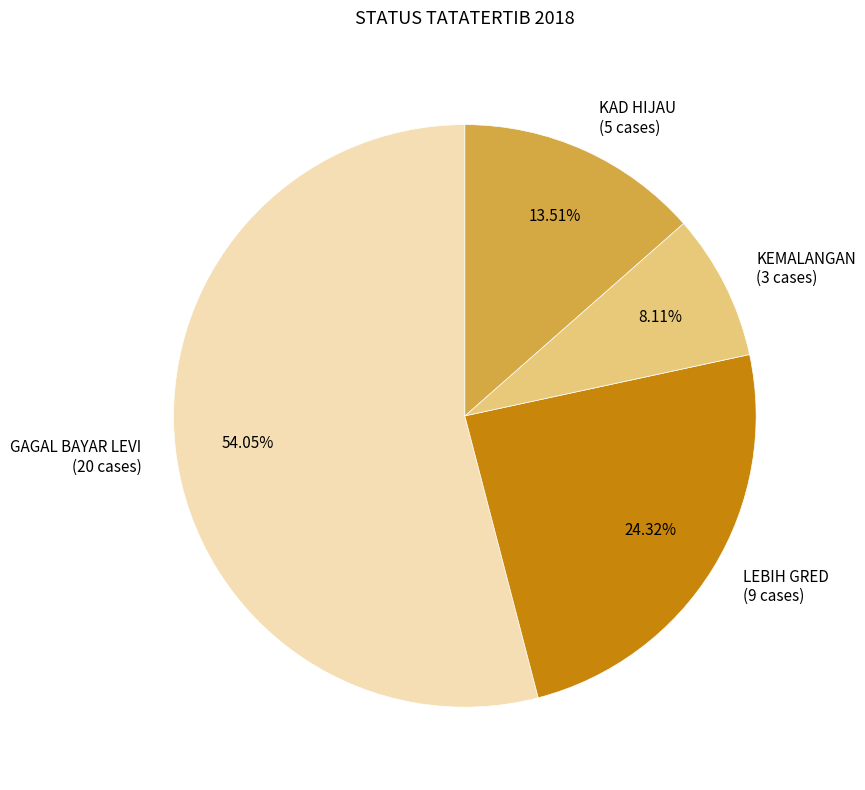

Between LEBIH GRED and KEMALANGAN, which is larger?

LEBIH GRED